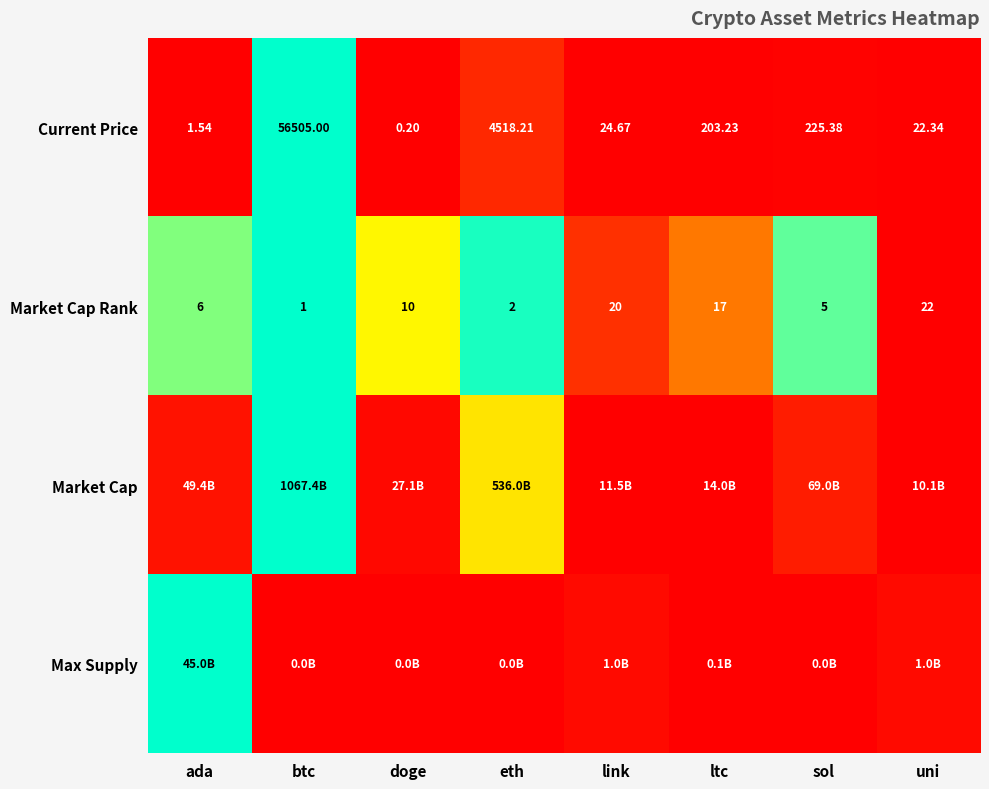

Is the value of Current Price at ada greater than the value of Market Cap Rank at btc?

Yes